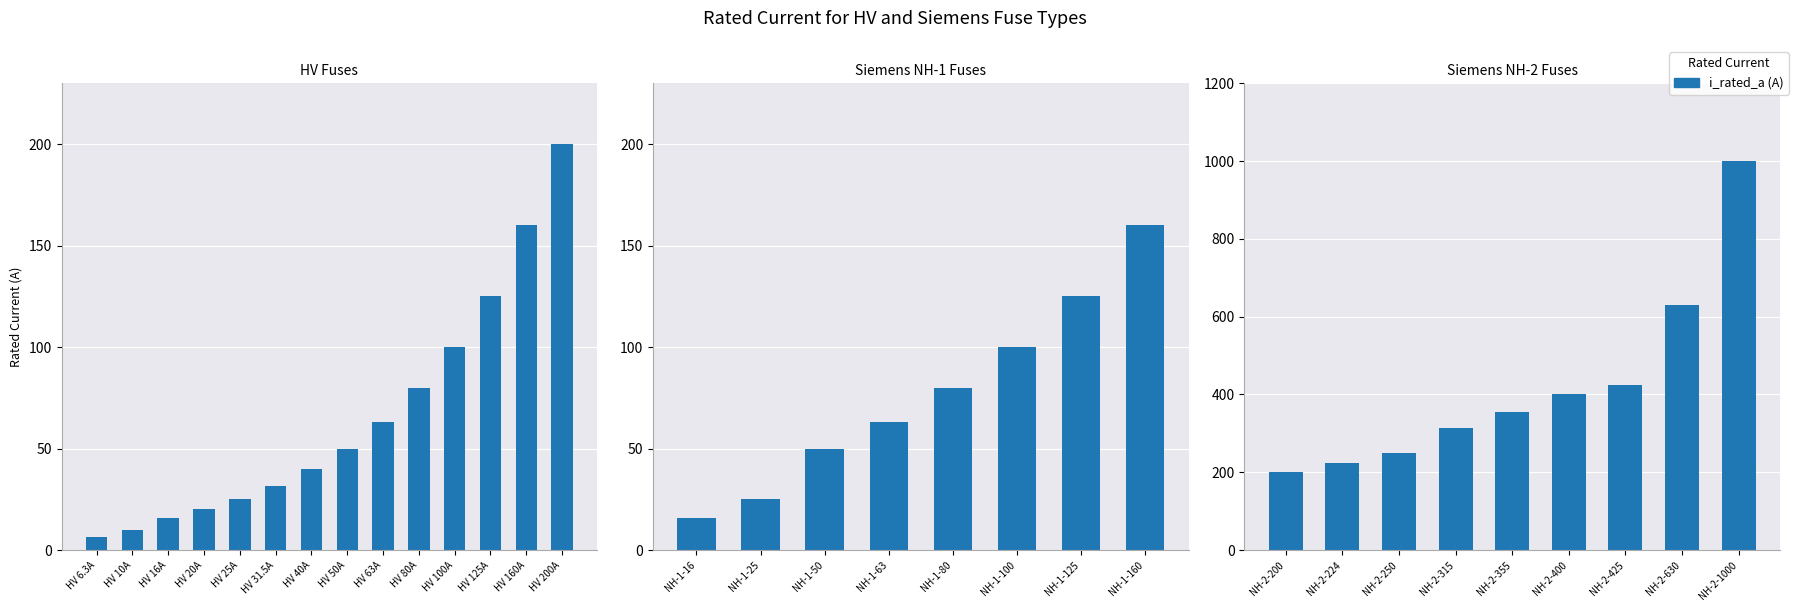

What is the average value?

422